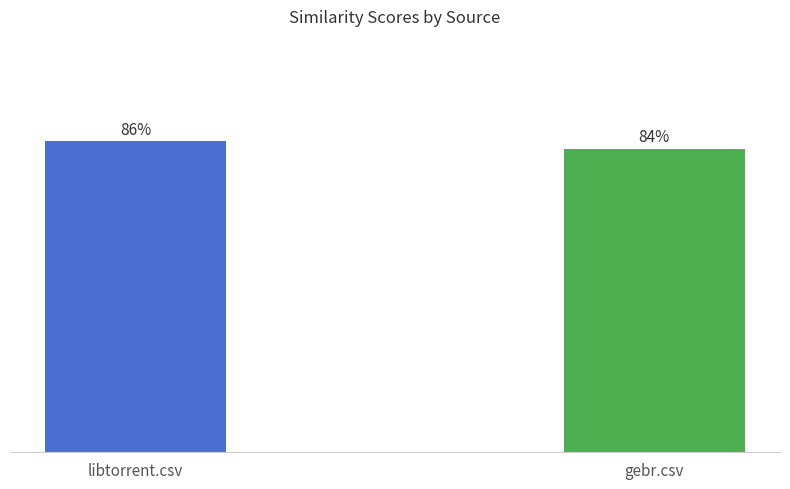

Reading right to left, list all the values displayed in this chart.

gebr.csv=0.8	libtorrent.csv=0.9